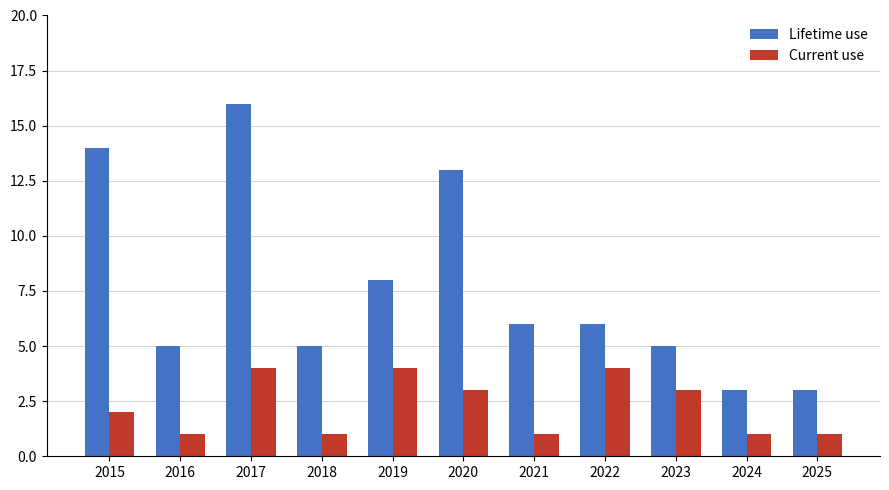

What is the total value across all series at 2019?

12